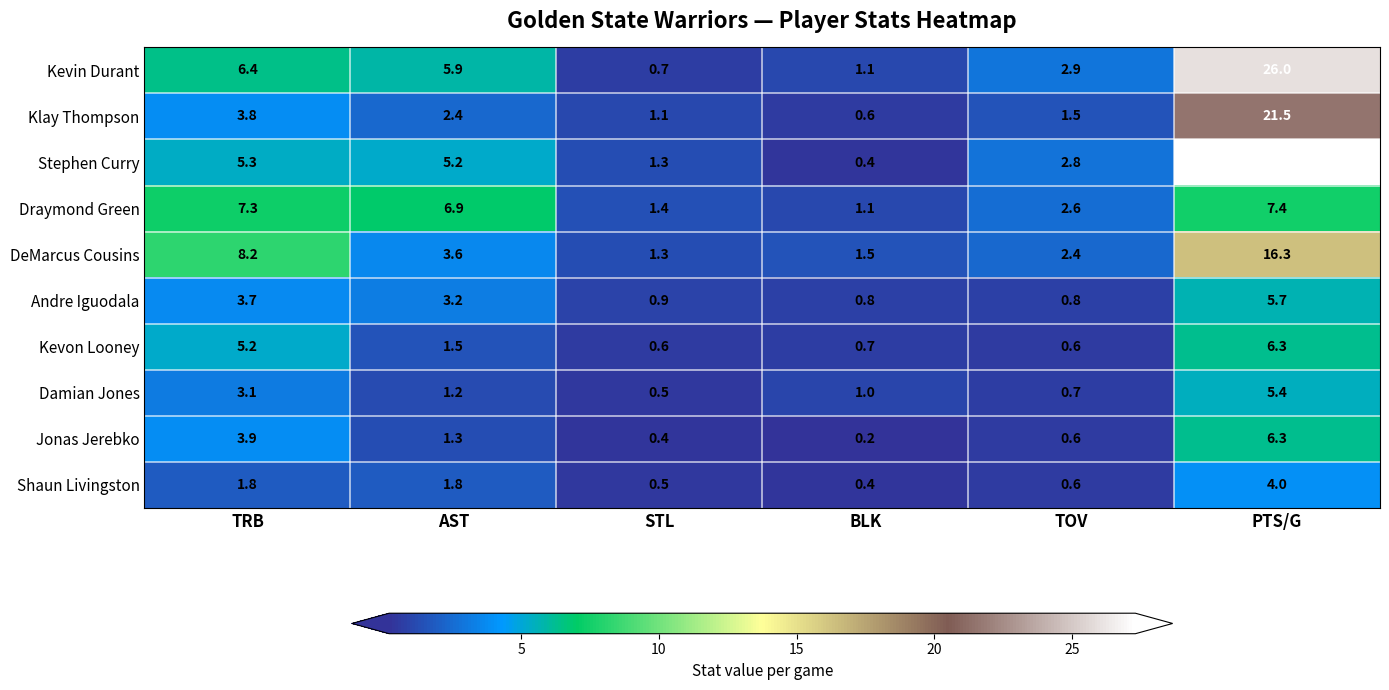

How many data points in DeMarcus Cousins are less than 3?

3